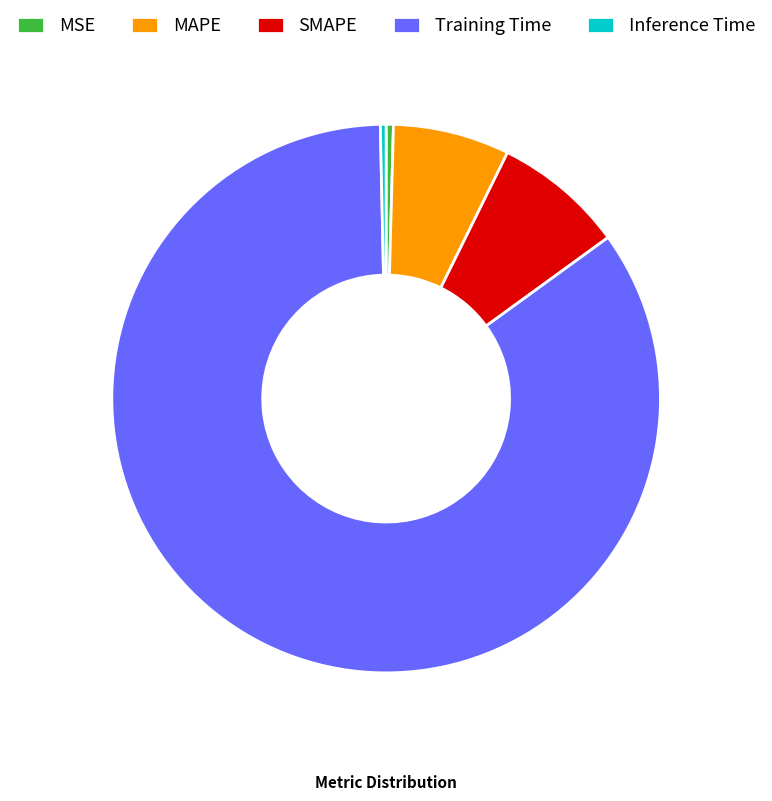

Is the sum of Inference Time and SMAPE greater than half?

No